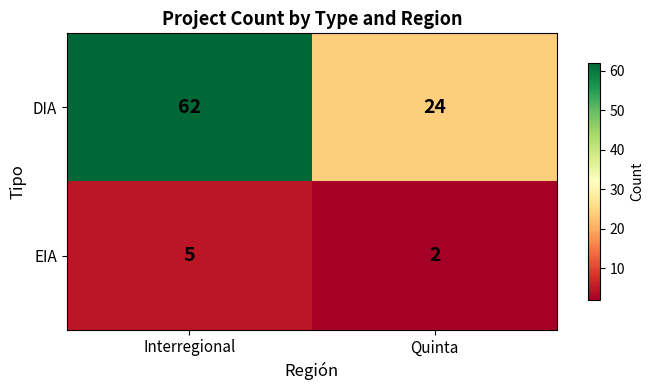

Rank the series by their maximum value, from lowest to highest.

EIA, DIA